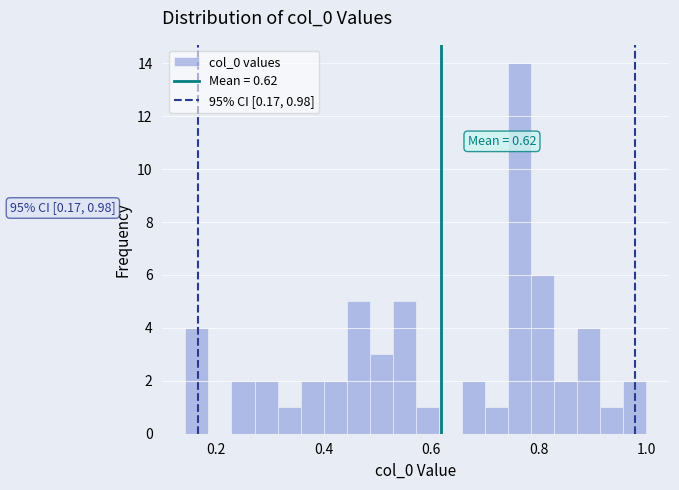

Read against the x-axis, roughly where is the centre of the tallest bar?

0.76